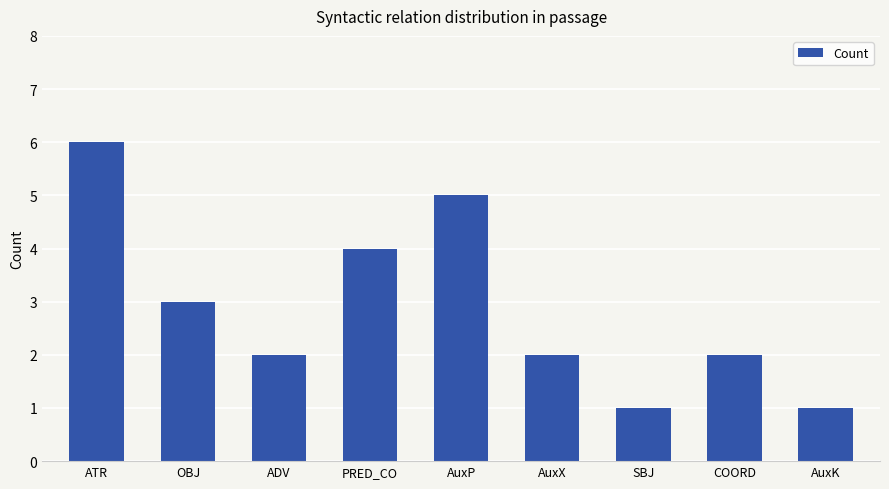

At which label is the value closest to 3?

OBJ